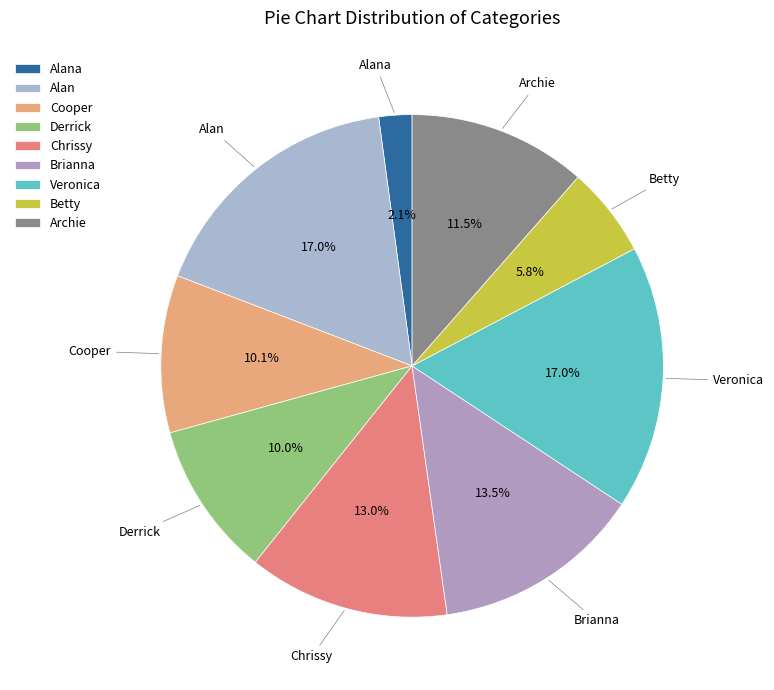

Count the number of slices in the pie.

9